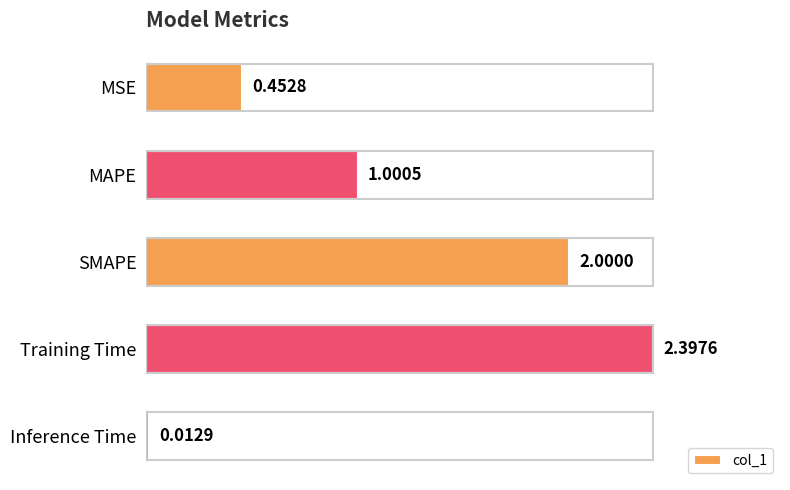

List the labels in order of value, largest first.

Training Time, SMAPE, MAPE, MSE, Inference Time